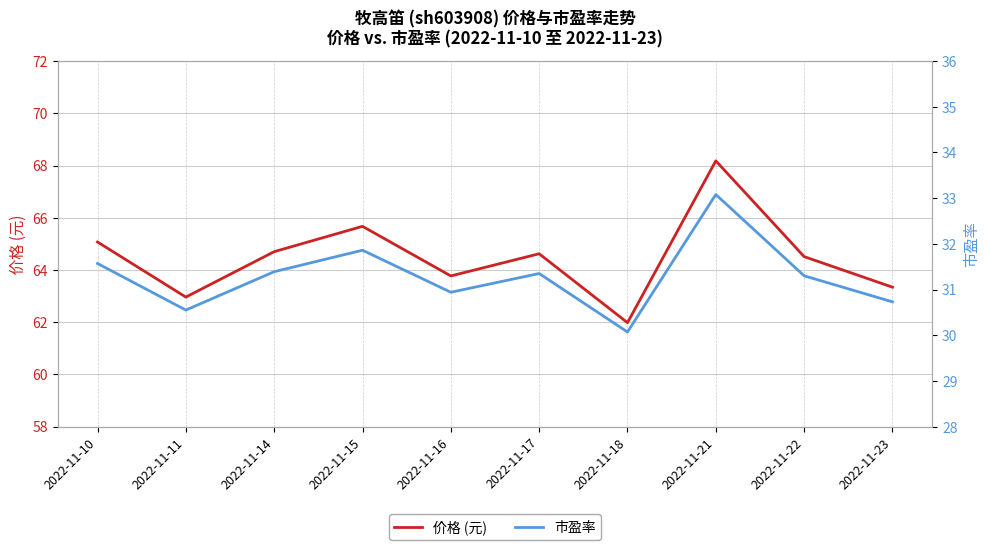

What are all the series names shown in the legend?

价格 (元), 市盈率